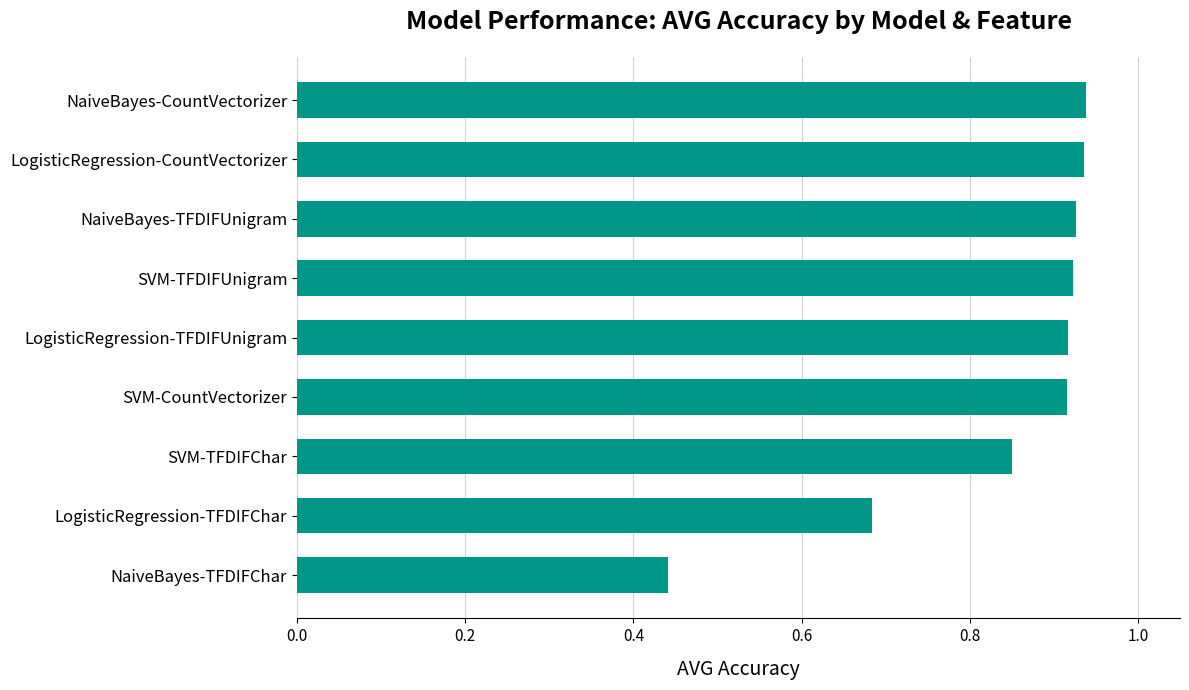

What is the sum of all values?

7.5